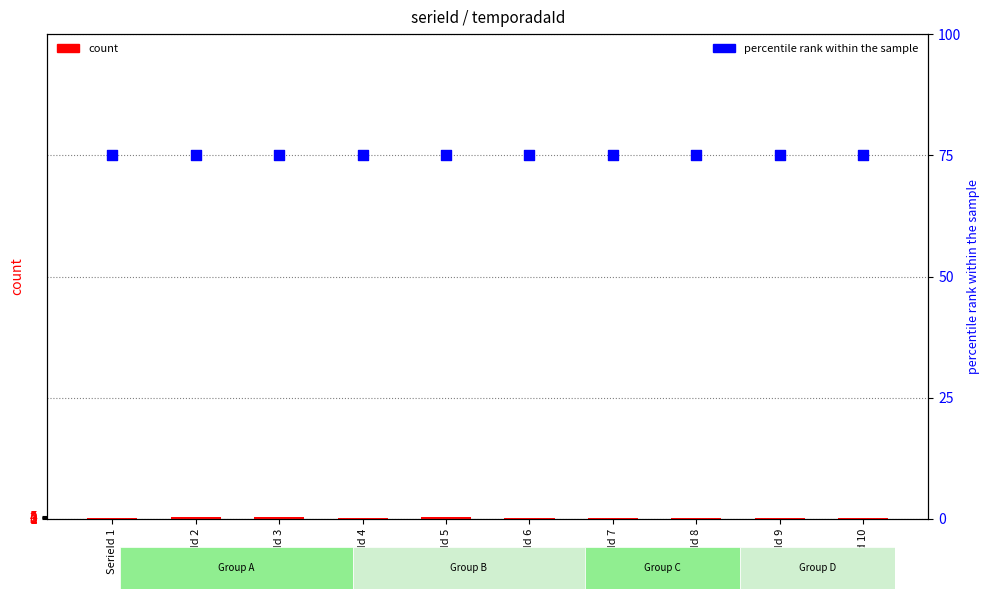

At how many categories does at least one series exceed 6?

10